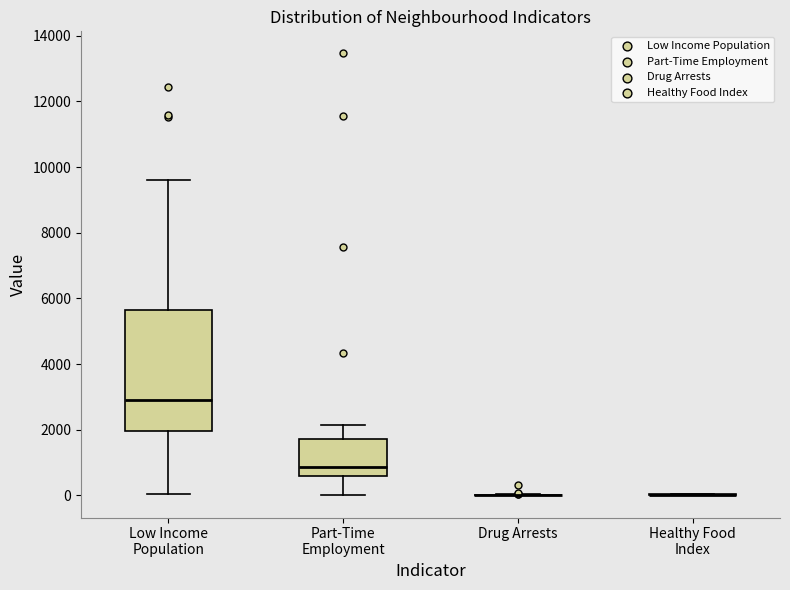

Where does the upper whisker of the box for Low Income Population end on the y-axis? The values are not printed on the chart, so give them approximately, as read against the axis.

9600